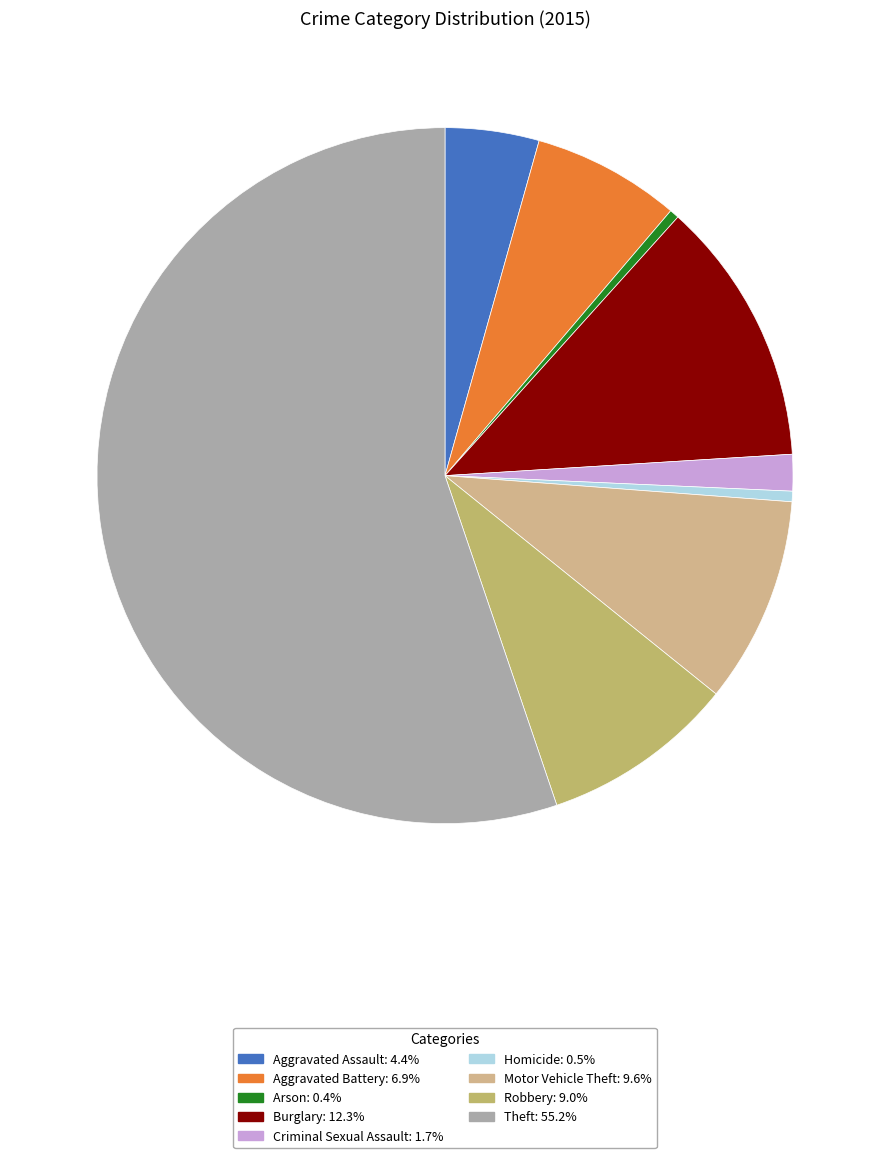

How many segments does this pie chart have?

9